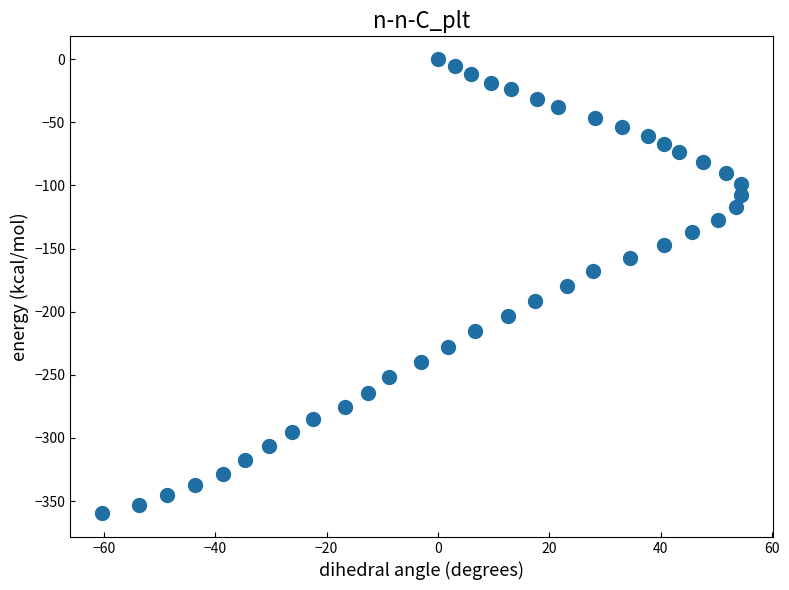

What is the range of X values (max minus min)?

114.7